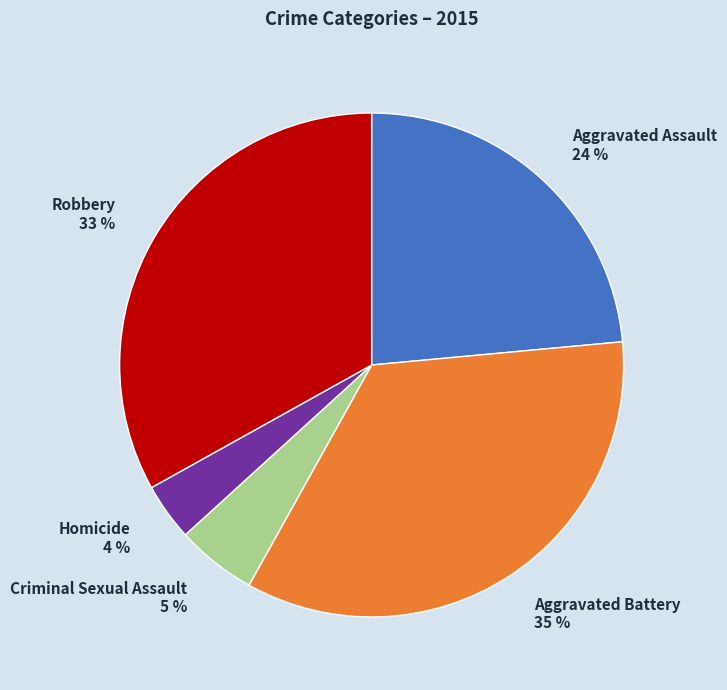

Which has a higher value, Aggravated Assault or Criminal Sexual Assault?

Aggravated Assault